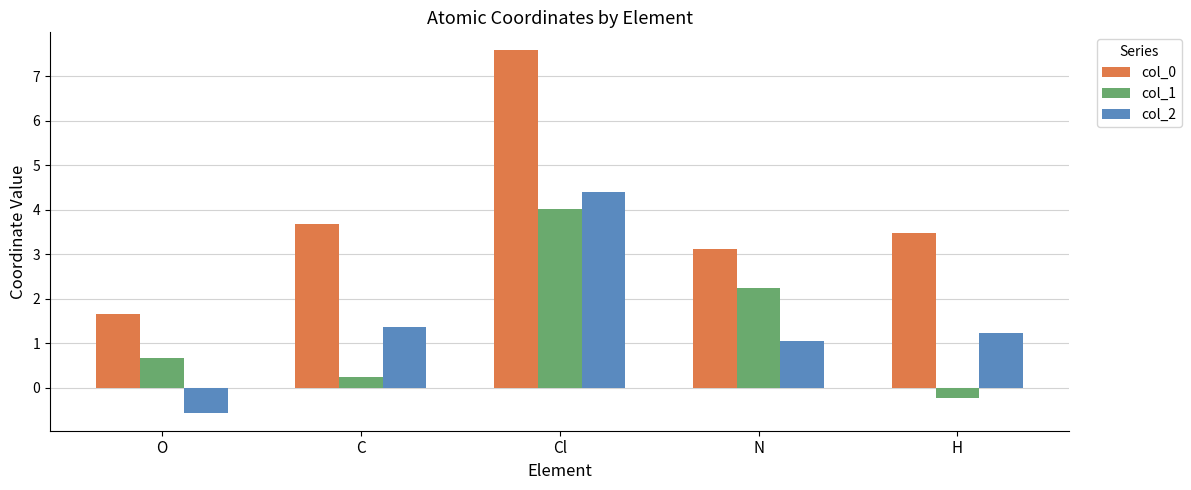

At which category is the sum across all series the highest?

Cl